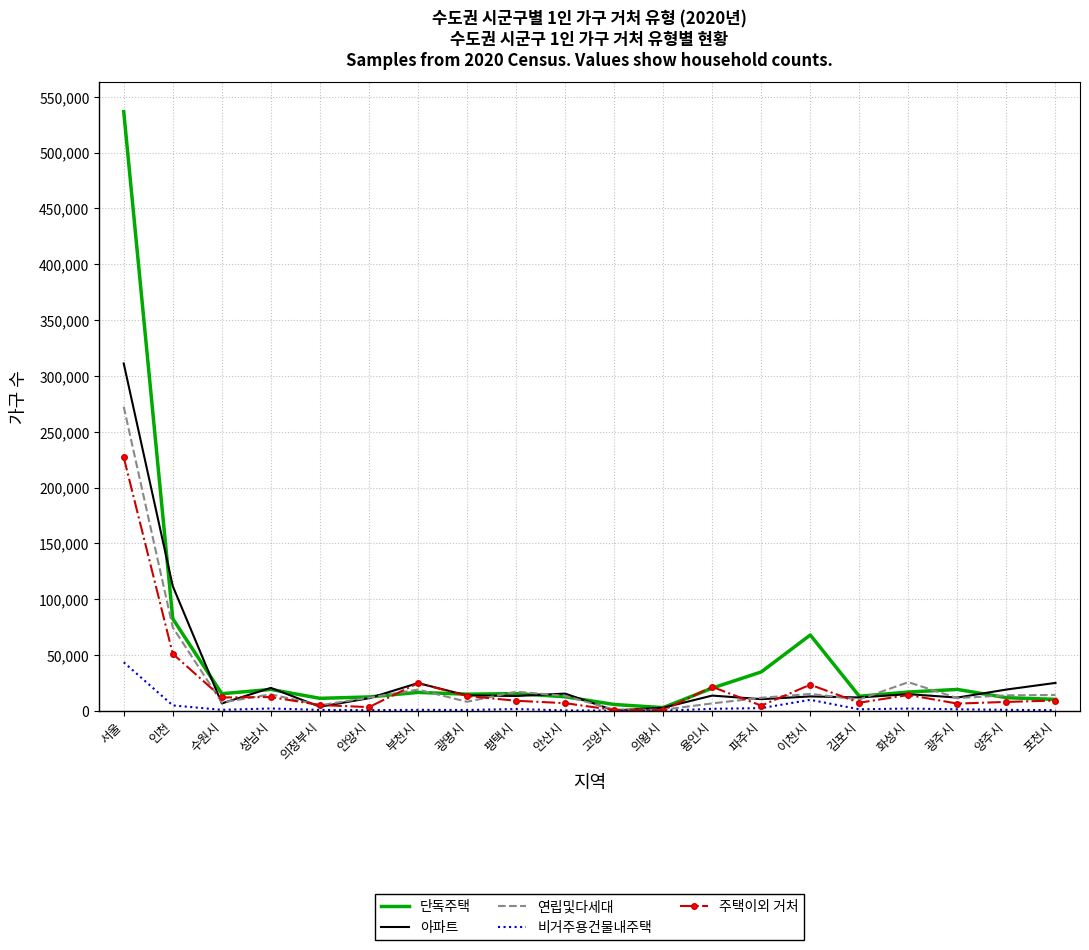

Is it true that 연립및다세대 equals 447711 at 서울?

False